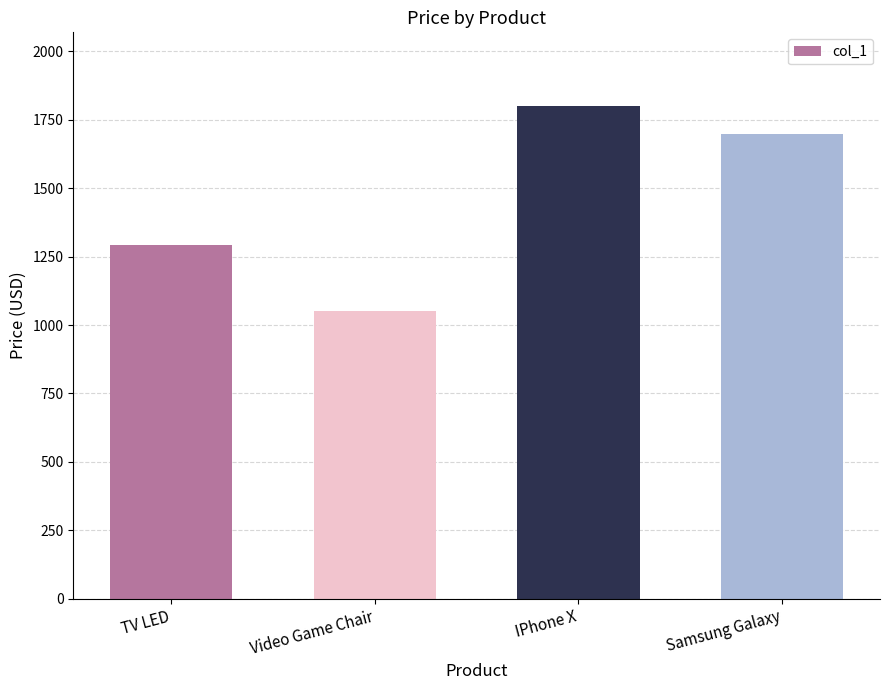

What is the smallest value displayed?

1051.5